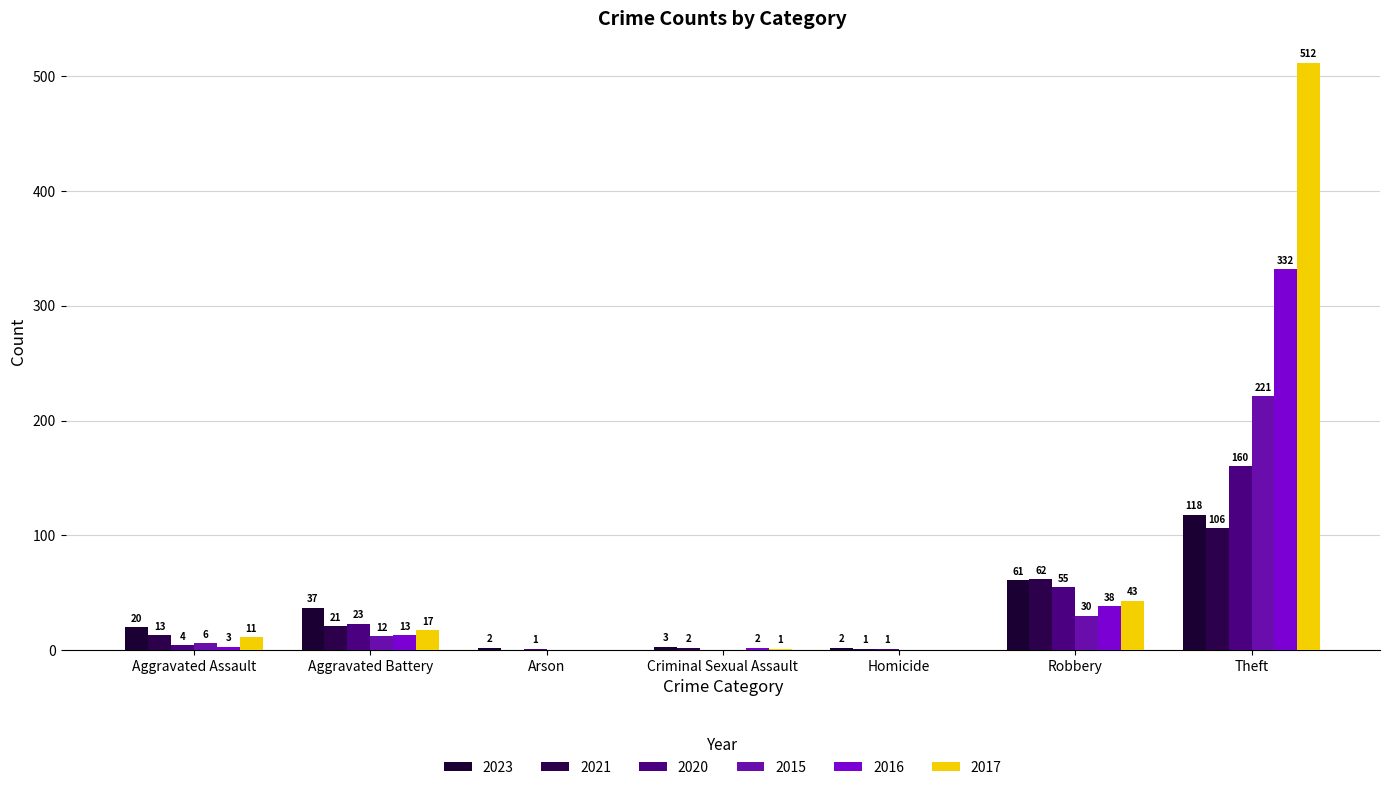

Which series has the largest total across all categories?

2017